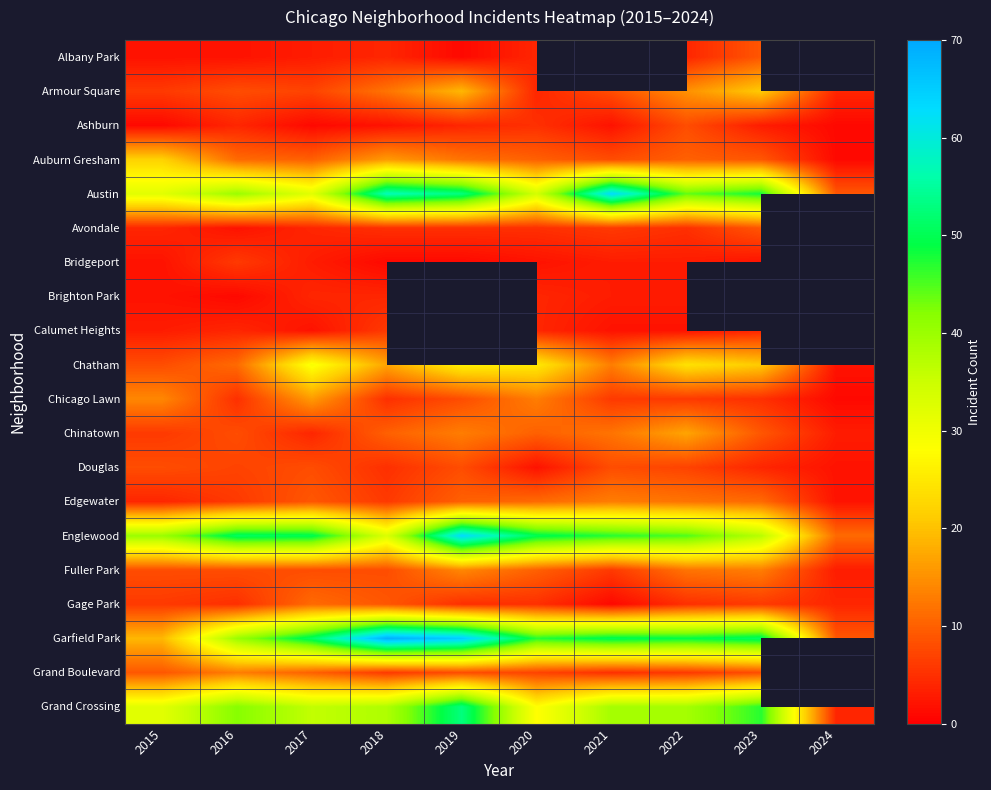

How many data points in Grand Crossing are above 39?

3